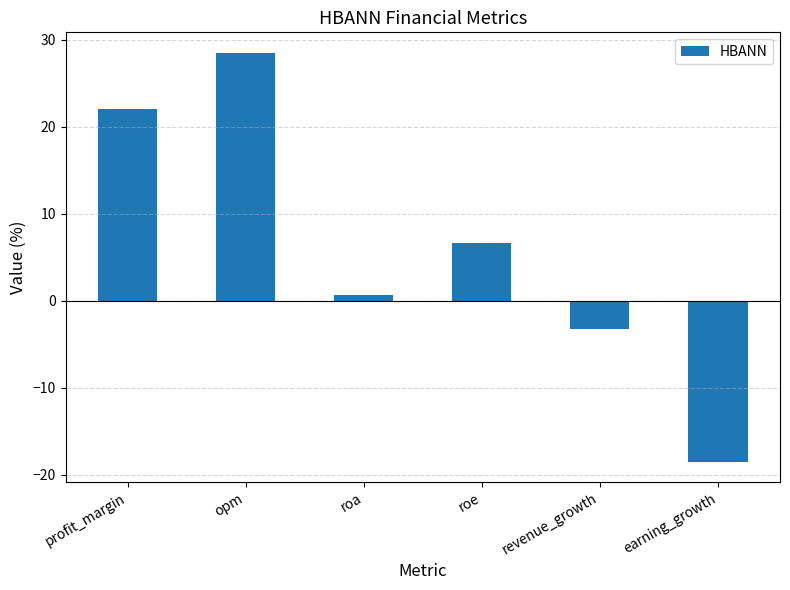

Rank the categories by value from highest to lowest.

opm, profit_margin, roe, roa, revenue_growth, earning_growth